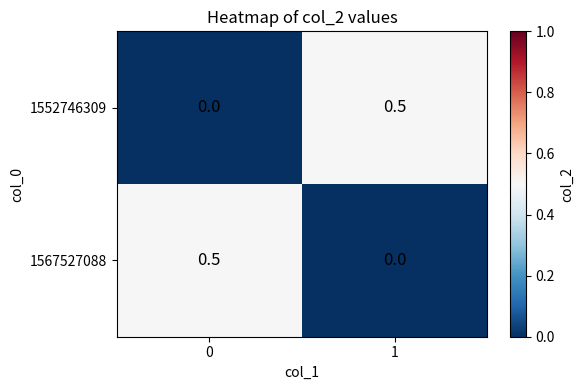

How many series are shown in this chart?

2